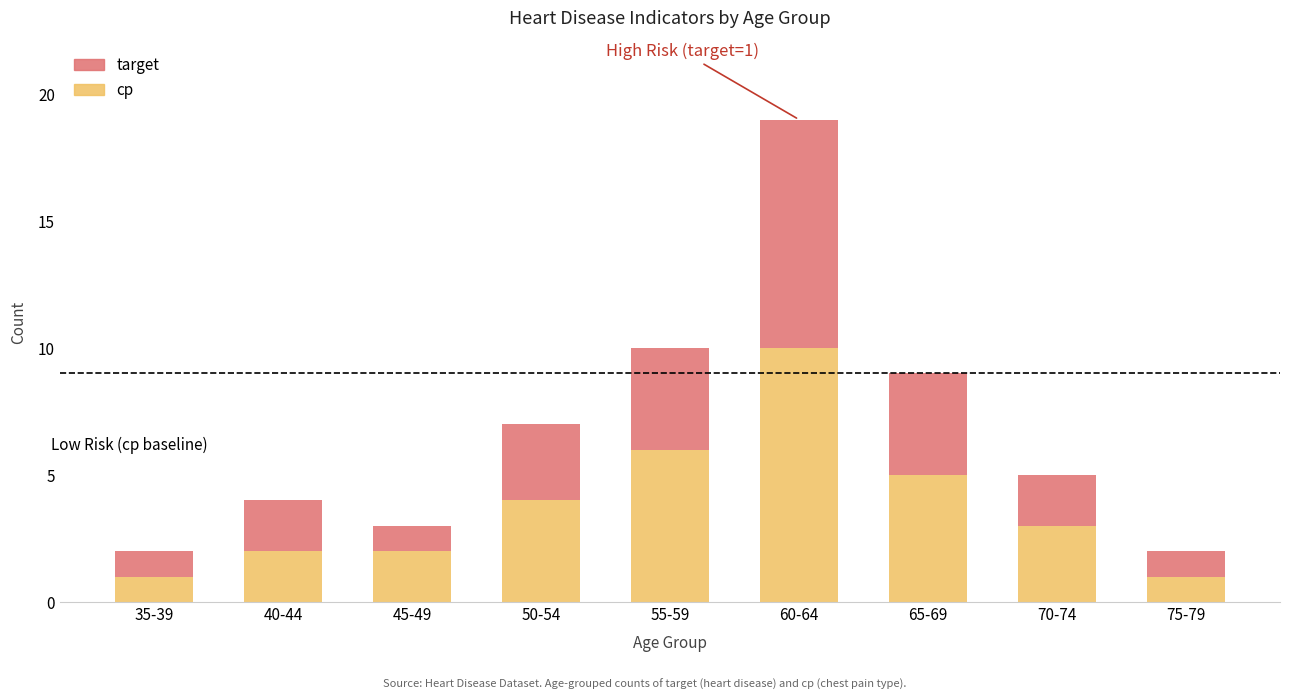

How many series are shown in this chart?

2